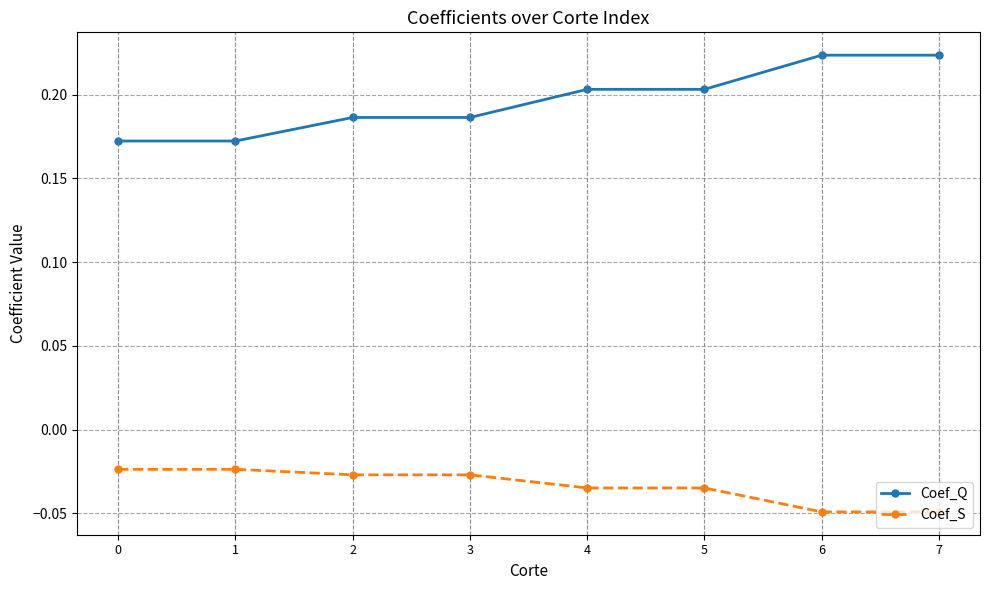

True or false: Coef_S and Coef_Q cross at least once.

False